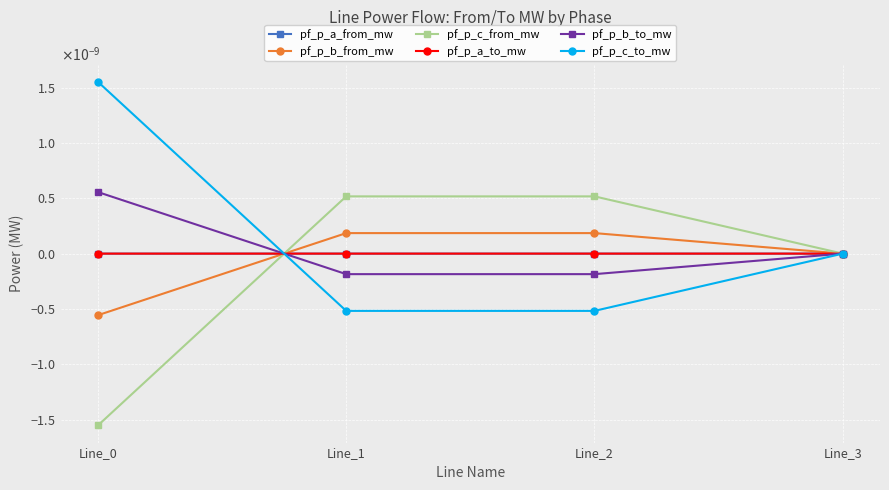

Is this an area chart (filled region under the line)?

No